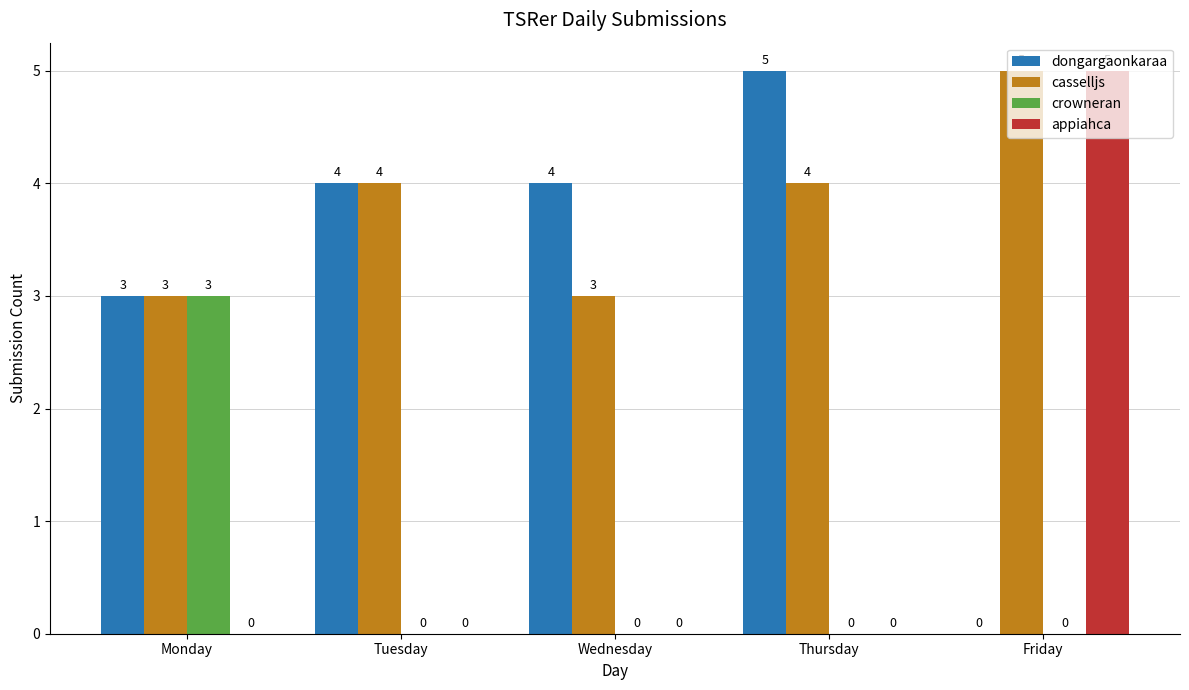

Does the chart contain stacked bars?

No